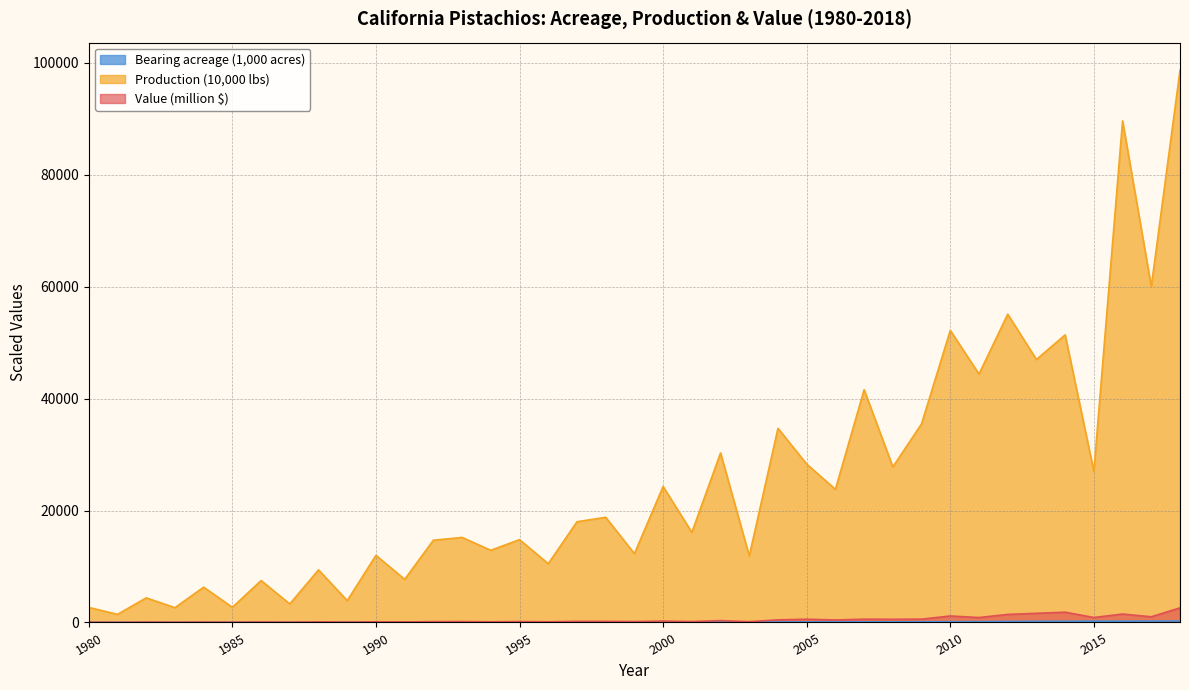

In Production (1000 lbs), how many points are higher than both neighbors (excluding endpoints)?

16